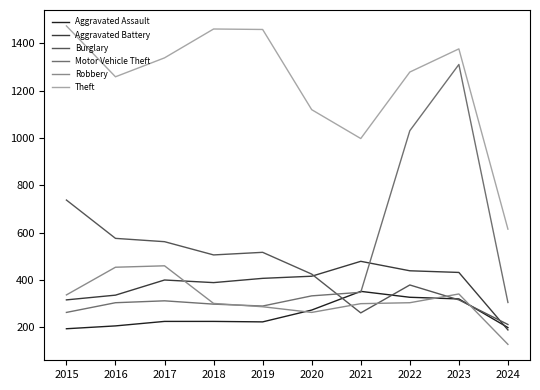

What is the spread (max minus min) of values at 2015?

1280